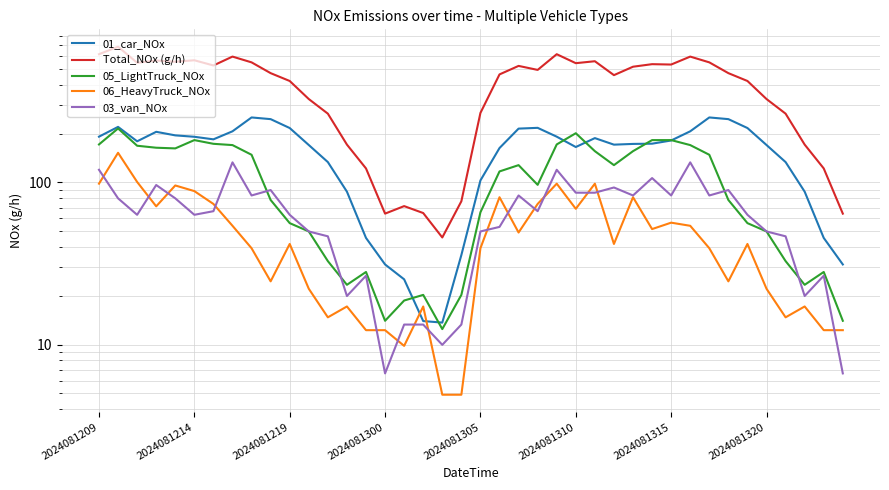

Reading right to left, what are all the values shown in this chart?

01_car_NOx: 31.2	45.5	87.7	133.4	170.0	216.3	245.4	251.4	206.5	181.2	173.2	172.6	170.8	187.5	165.2	191.4	216.9	214.5	162.8	102.8	35.7	13.7	14.0	25.3	31.2	45.5	87.7	133.4	170.0	216.3	245.4	251.4	206.5	184.2	191.1	194.9	205.0	179.2	219.9	191.4
Total_NOx (g/h): 64.2	121.9	171.0	265.3	326.4	421.8	471.4	549.4	596.3	532.7	535.5	516.5	458.3	558.3	543.1	616.8	493.6	522.5	463.0	268.0	76.5	45.8	64.7	71.4	64.2	121.9	171.0	265.3	326.4	421.8	471.4	549.4	596.3	525.7	566.0	554.3	563.8	546.3	685.9	616.8
05_LightTruck_NOx: 14.0	28.0	23.4	32.7	49.8	56.1	77.9	148.0	169.8	182.3	182.3	155.8	127.7	155.8	201.0	171.4	96.6	127.7	116.8	65.4	20.3	12.5	20.3	18.7	14.0	28.0	23.4	32.7	49.8	56.1	77.9	148.0	169.8	172.9	182.3	162.0	163.6	168.2	215.0	171.4
06_HeavyTruck_NOx: 12.3	12.3	17.2	14.7	22.1	41.7	24.5	39.3	54.0	56.5	51.5	81.0	41.7	98.2	68.7	98.2	73.6	49.1	81.0	39.3	4.9	4.9	17.2	9.8	12.3	12.3	17.2	14.7	22.1	41.7	24.5	39.3	54.0	73.6	88.4	95.7	71.2	100.6	152.2	98.2
03_van_NOx: 6.6	26.6	19.9	46.5	49.8	63.1	89.7	83.1	132.9	83.1	106.3	83.1	93.0	86.4	86.4	119.6	66.4	83.1	53.2	49.8	13.3	10.0	13.3	13.3	6.6	26.6	19.9	46.5	49.8	63.1	89.7	83.1	132.9	66.4	63.1	79.7	96.3	63.1	79.7	119.6